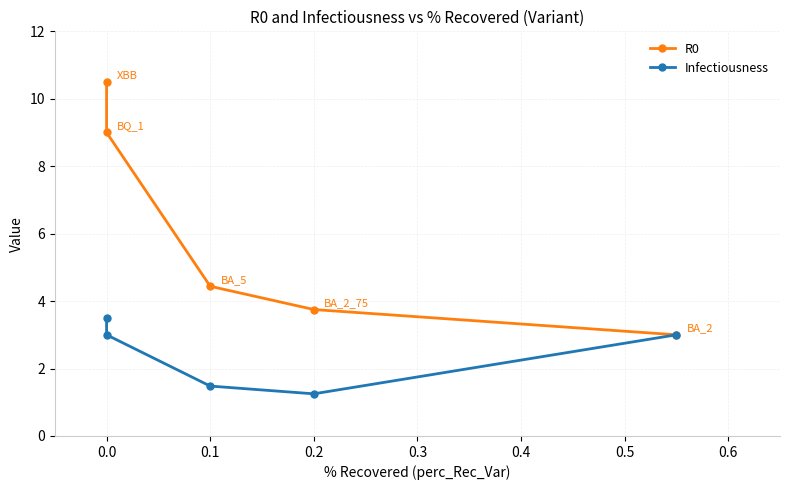

Which series has the largest range (max minus min)?

R0